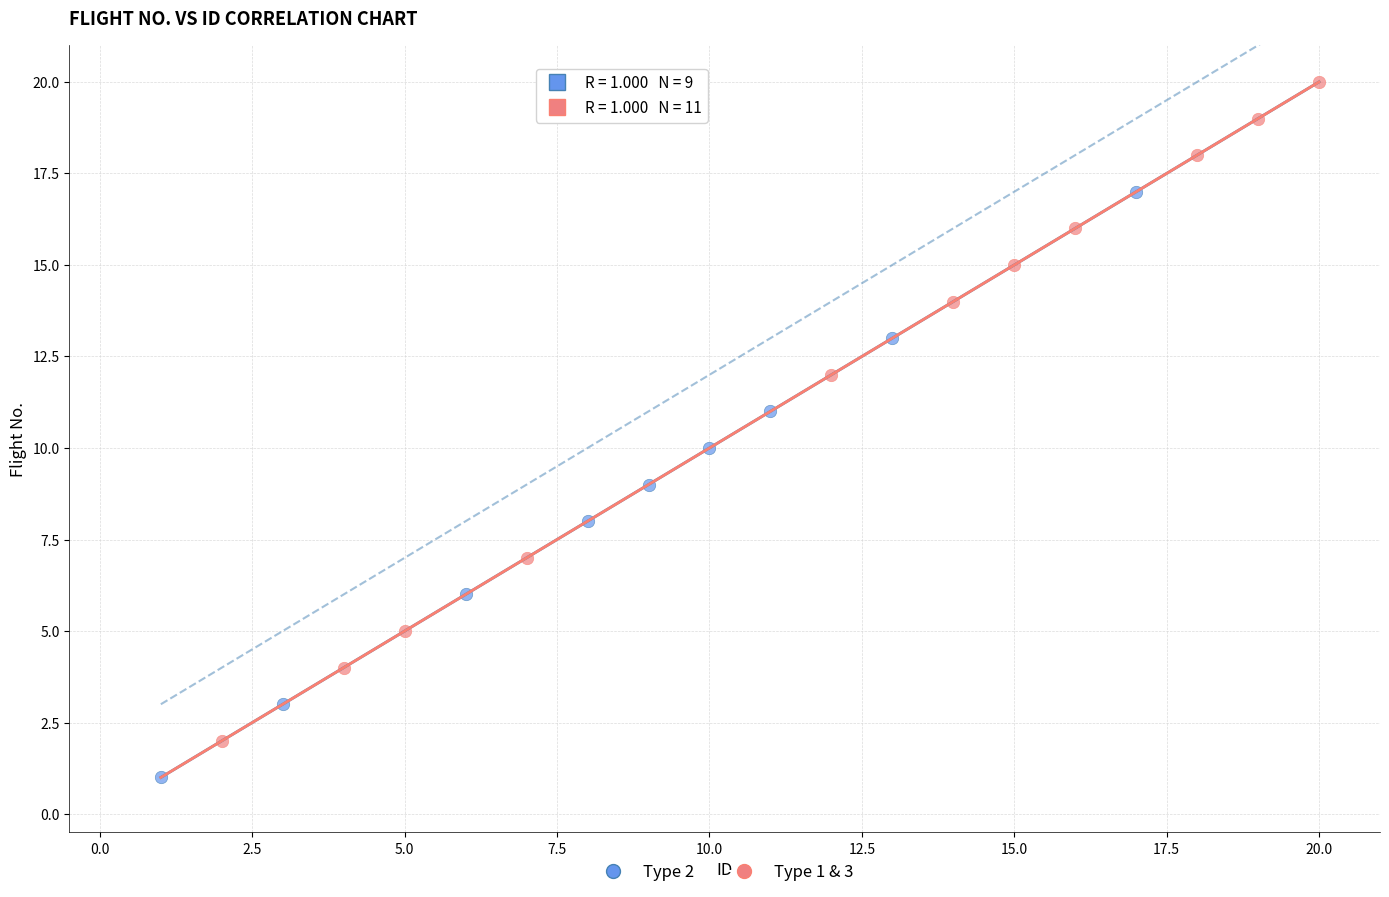

What are all the series names shown in the legend?

Type 2, Type 1 & 3